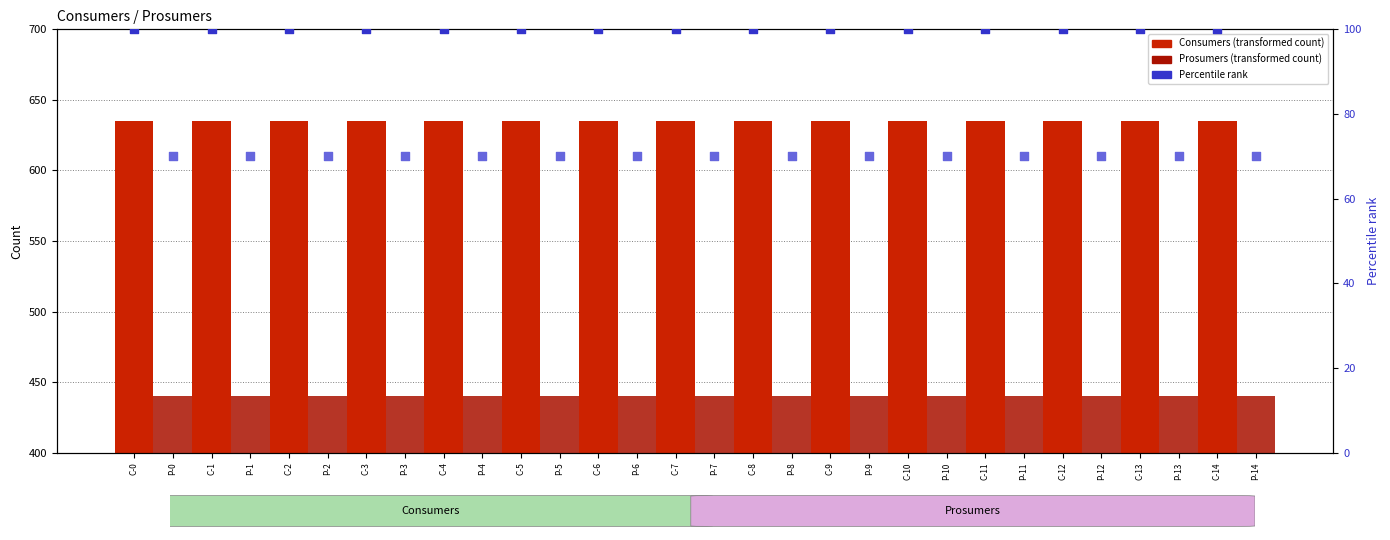

Which series contains the highest Y value?

Consumers